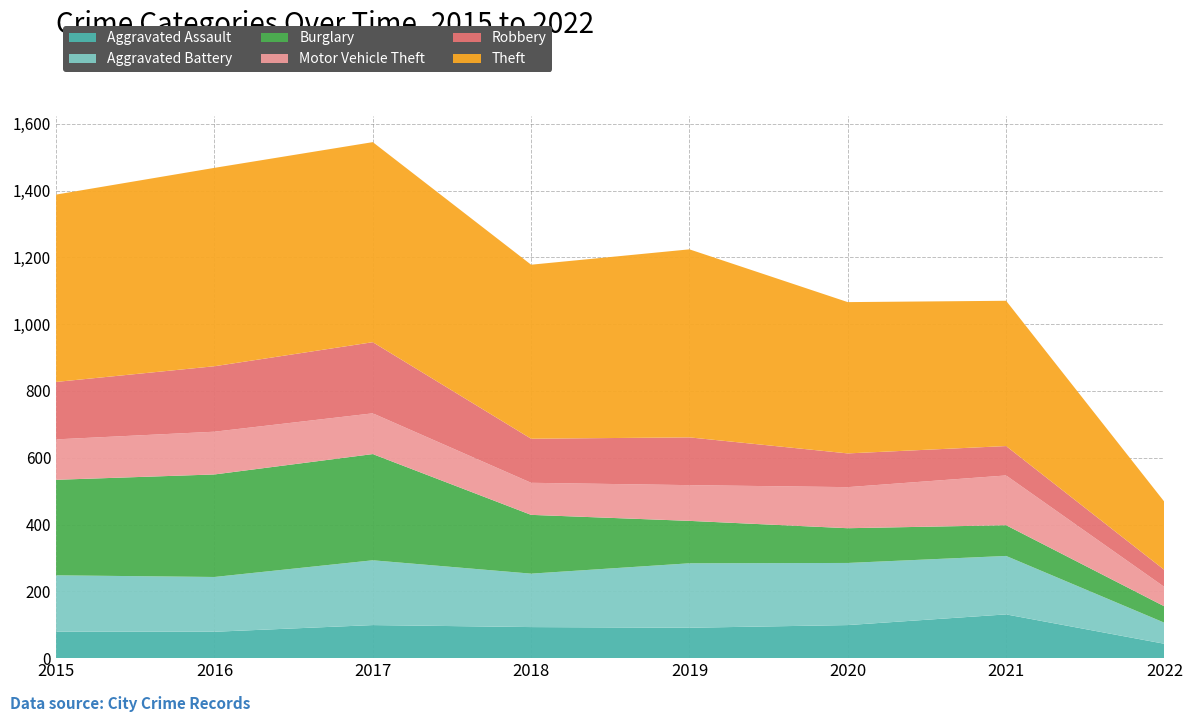

Reading left to right, list all the values displayed in this chart.

Aggravated Assault: 2015=79	2016=79	2017=99	2018=93	2019=91	2020=99	2021=131	2022=43
Aggravated Battery: 2015=169	2016=164	2017=194	2018=160	2019=193	2020=186	2021=175	2022=63
Burglary: 2015=286	2016=307	2017=318	2018=176	2019=127	2020=104	2021=92	2022=49
Motor Vehicle Theft: 2015=121	2016=128	2017=122	2018=96	2019=107	2020=123	2021=149	2022=58
Robbery: 2015=172	2016=196	2017=213	2018=132	2019=143	2020=101	2021=88	2022=51
Theft: 2015=561	2016=594	2017=599	2018=521	2019=563	2020=453	2021=435	2022=204